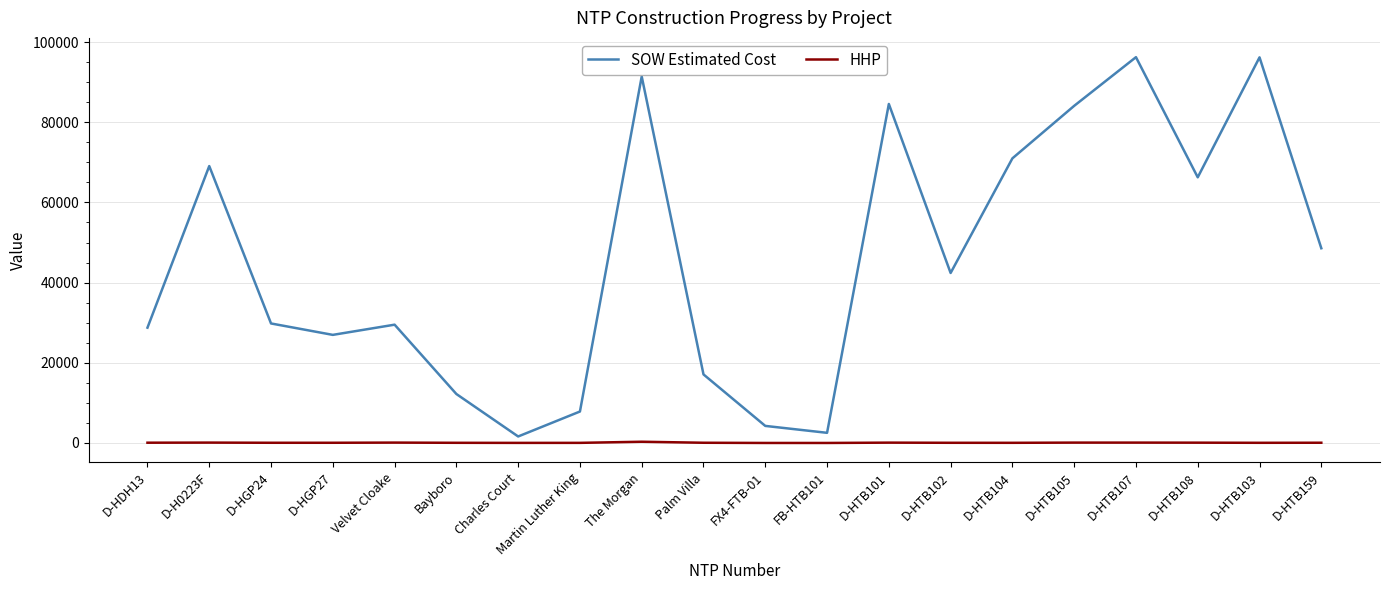

What is the highest value of the SOW Estimated Cost series?

96242.0